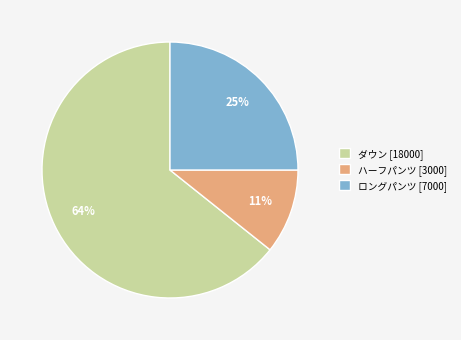

How many segments does this pie chart have?

3